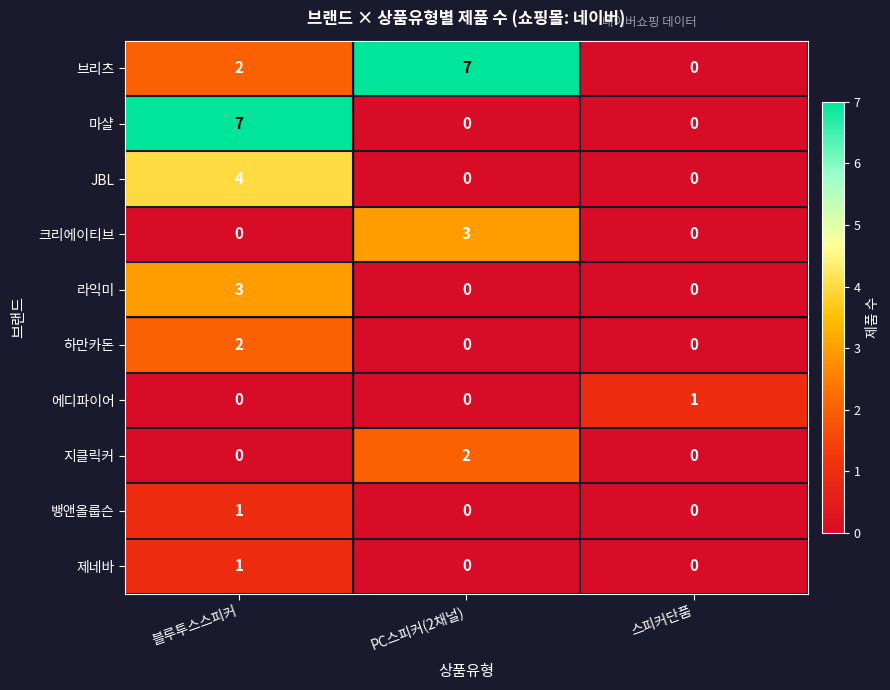

What is the spread (max minus min) of values at PC스피커(2채널)?

7